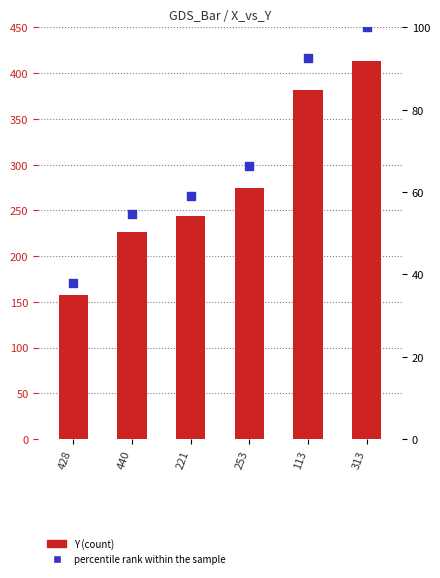

What are all the series names shown in the legend?

Y, percentile rank within the sample